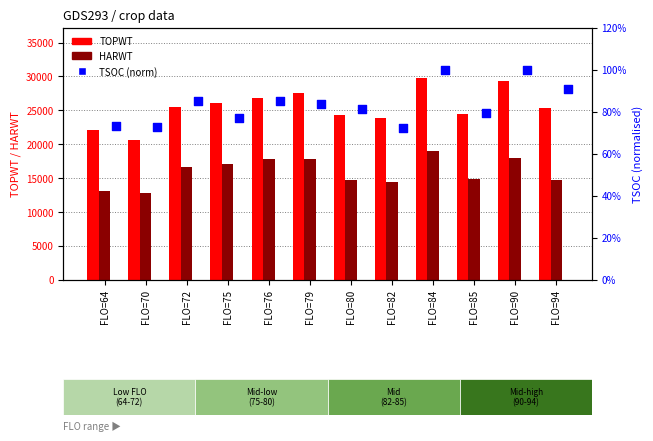

Which series reaches the minimum Y coordinate?

TSOC (norm)